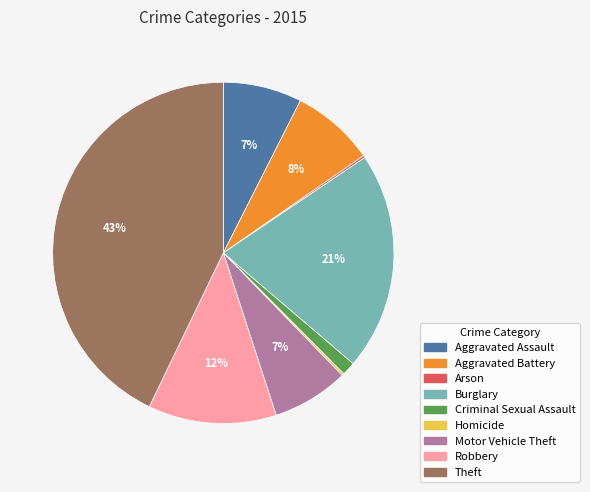

Which slice is the largest?

Theft